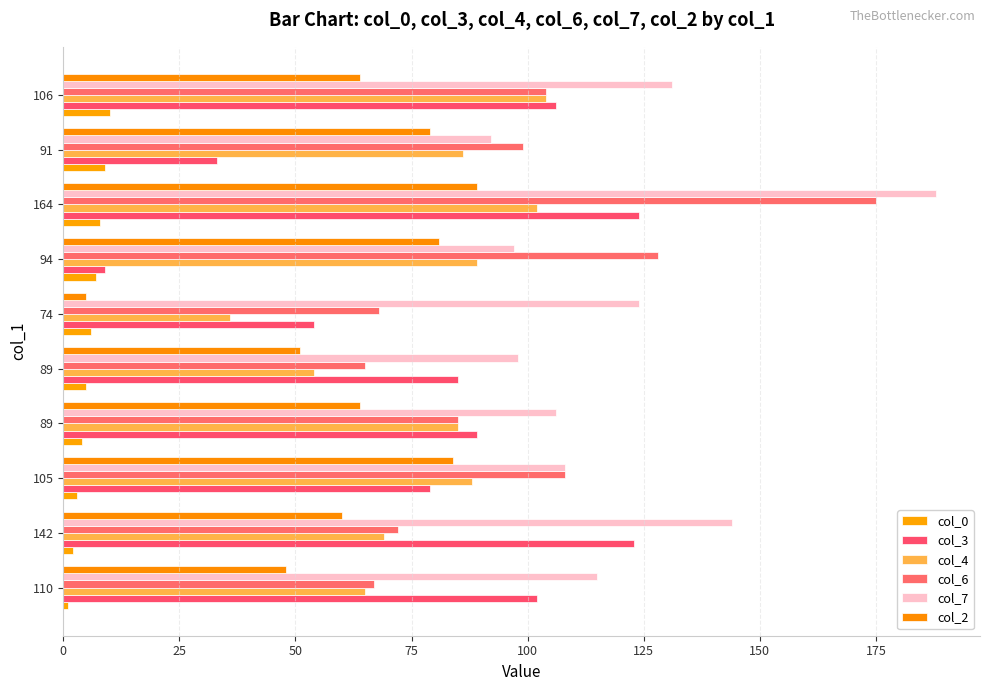

How many categories are shown in the chart?

10